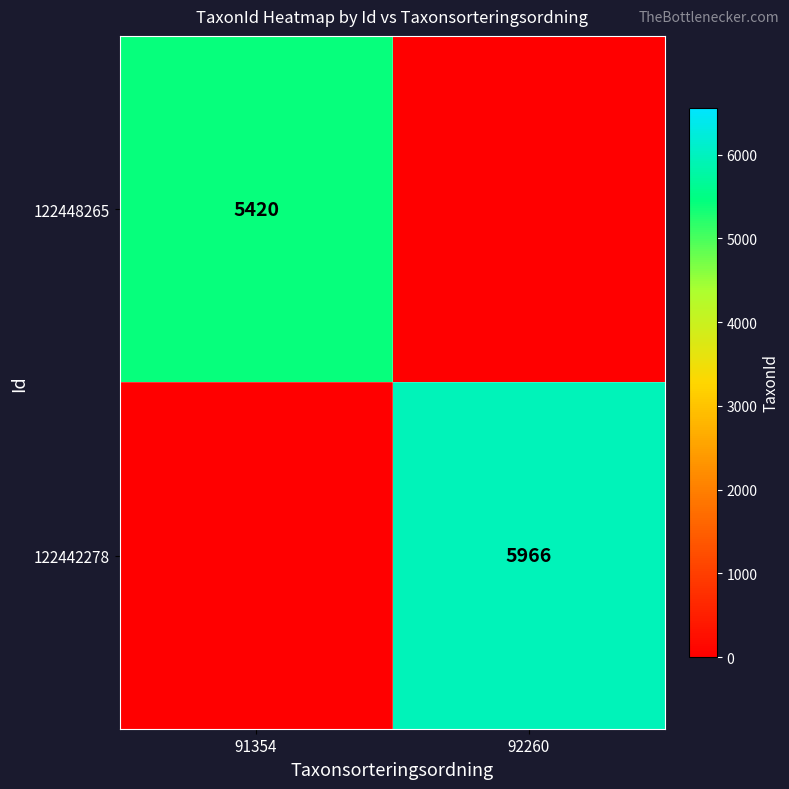

Is it true that 122448265 equals 8053 at 91354?

False